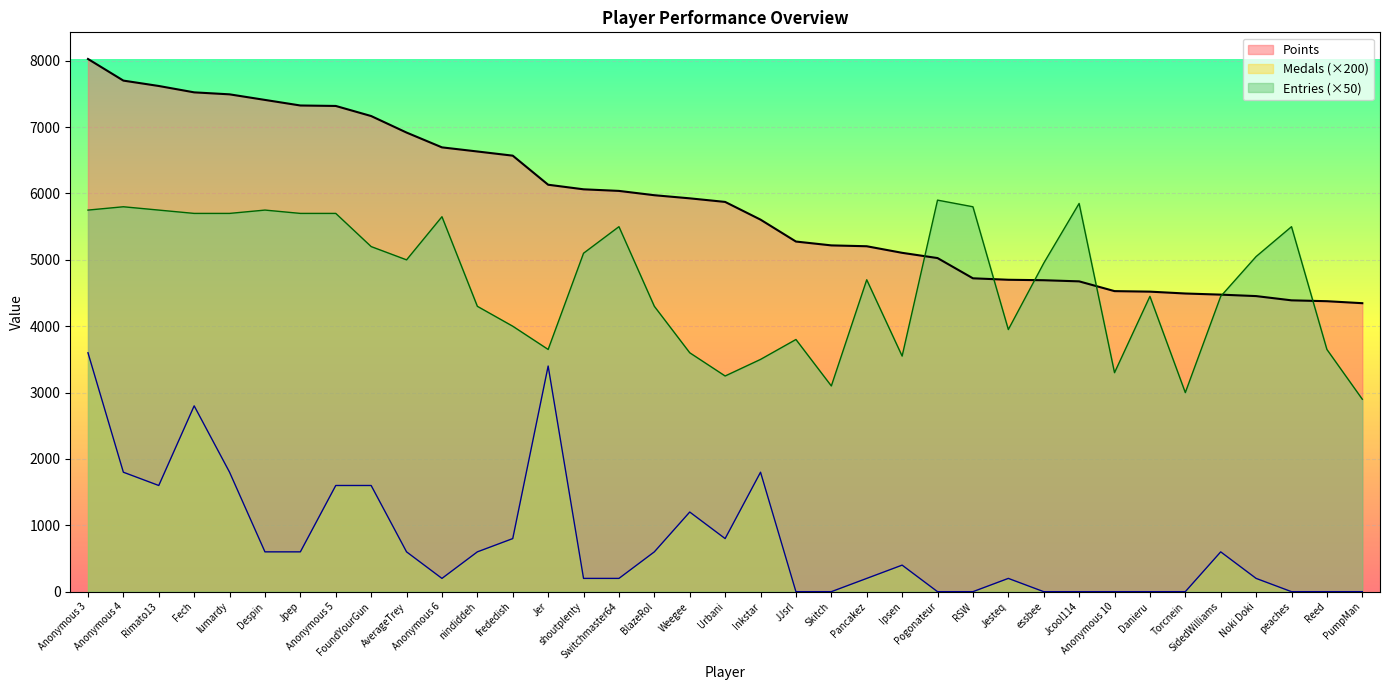

Reading right to left, what are all the values shown in this chart?

Points: 4347	4377	4390	4454	4476	4493	4521	4529	4676	4693	4700	4722	5027	5106	5205	5218	5276	5606	5873	5927	5974	6039	6063	6132	6570	6633	6695	6918	7167	7319	7326	7410	7494	7524	7620	7701	8027
Medals: 0	0	0	200	600	0	0	0	0	0	200	0	0	400	200	0	0	1800	800	1200	600	200	200	3400	800	600	200	600	1600	1600	600	600	1800	2800	1600	1800	3600
Entries: 2900	3650	5500	5050	4450	3000	4450	3300	5850	4950	3950	5800	5900	3550	4700	3100	3800	3500	3250	3600	4300	5500	5100	3650	4000	4300	5650	5000	5200	5700	5700	5750	5700	5700	5750	5800	5750